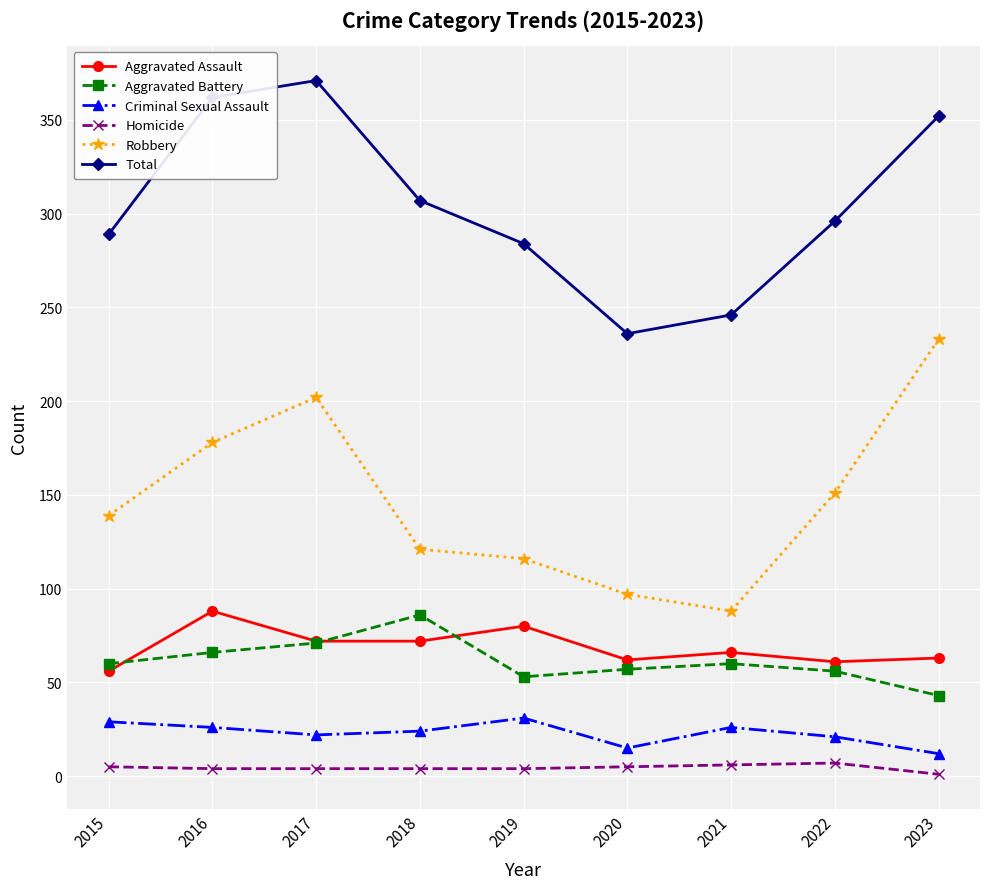

Is the value of Total at 2023 greater than the value of Criminal Sexual Assault at 2018?

Yes